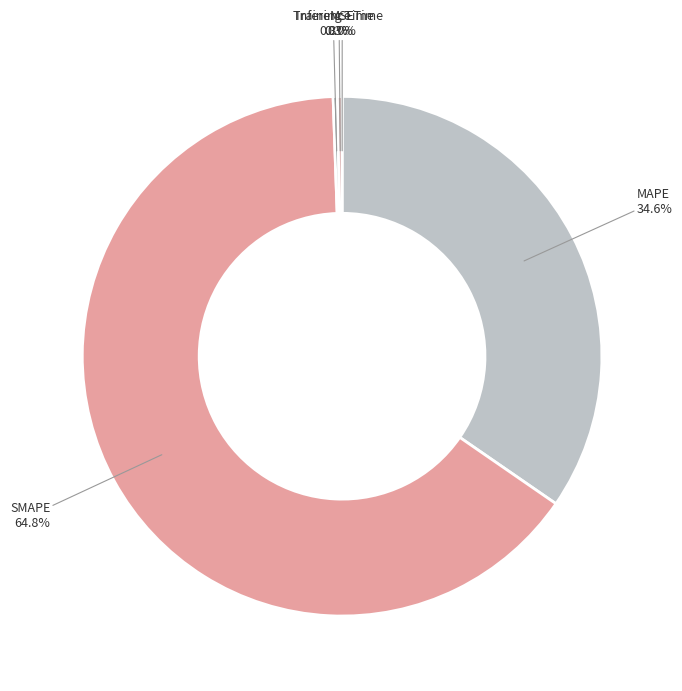

Rank the categories by value from highest to lowest.

SMAPE, MAPE, Inference Time, Training Time, MSE